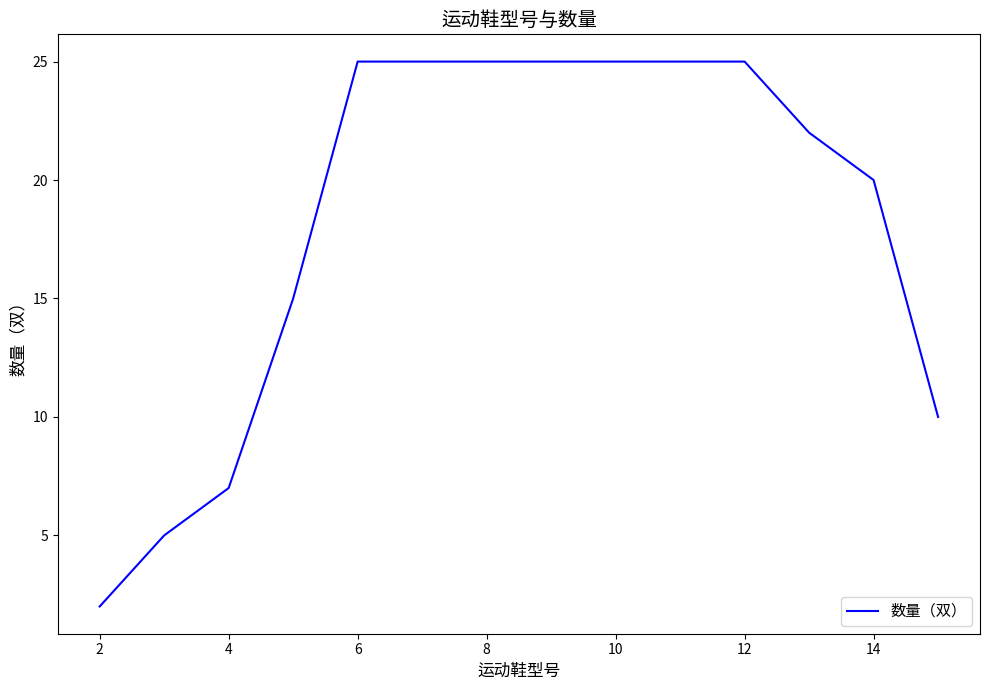

Does the chart have visible grid lines?

No